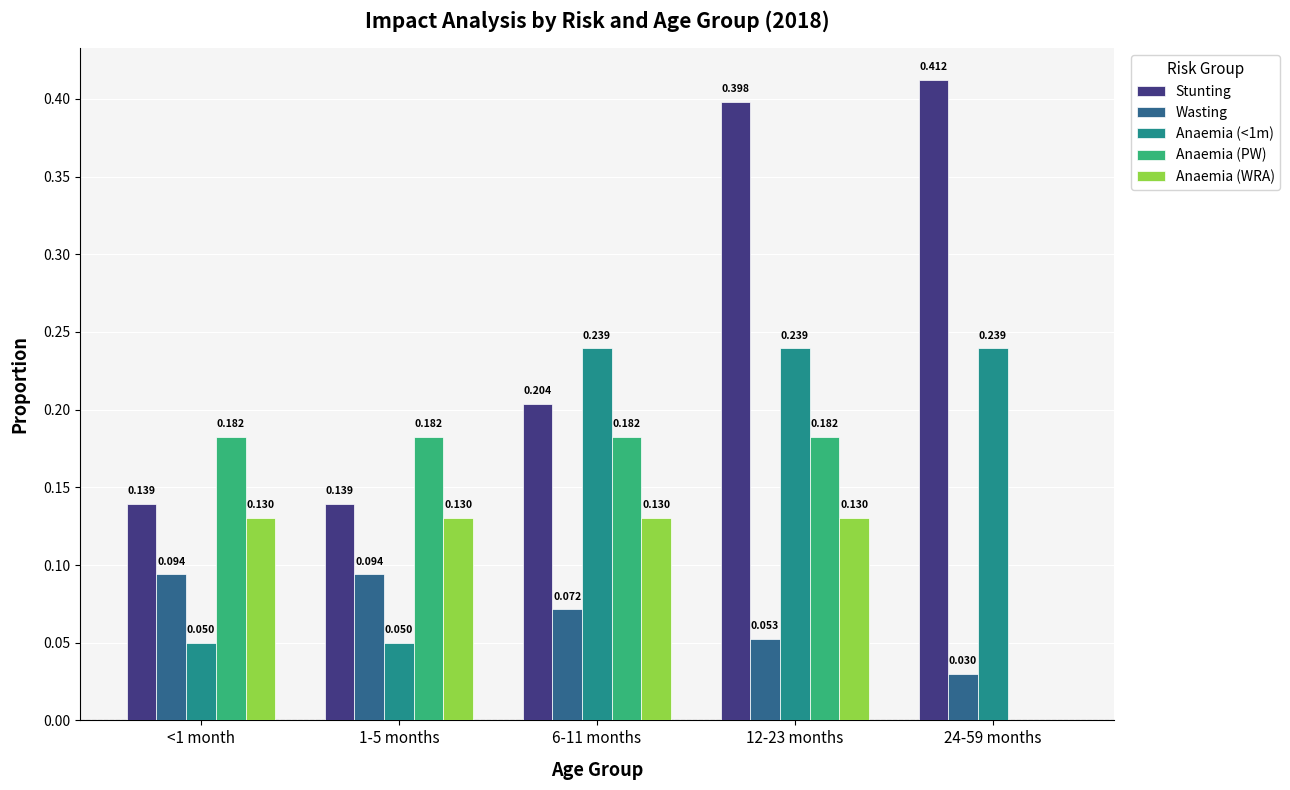

Which series changed the most between 12-23 months and 24-59 months?

Anaemia (PW)